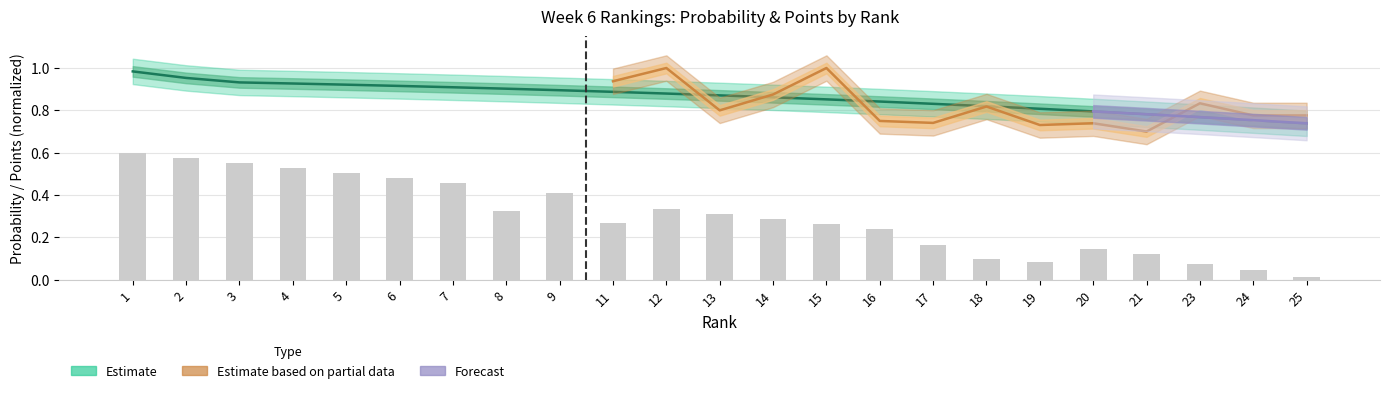

What is the difference between the maximum and minimum values?

0.6